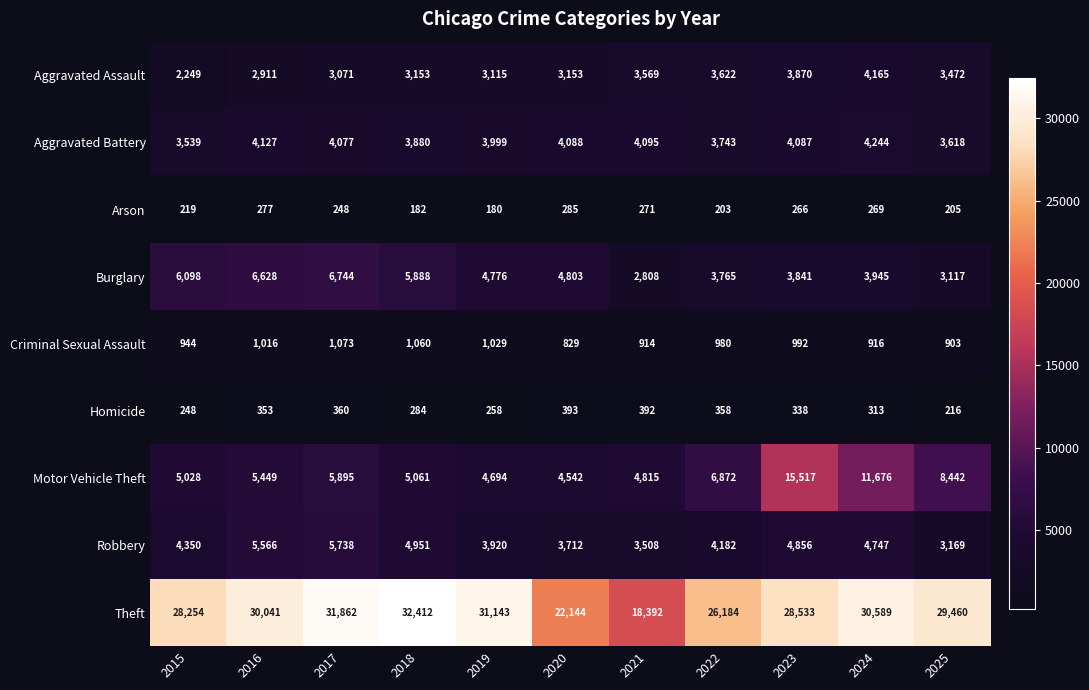

What is the minimum value shown in the chart?

180